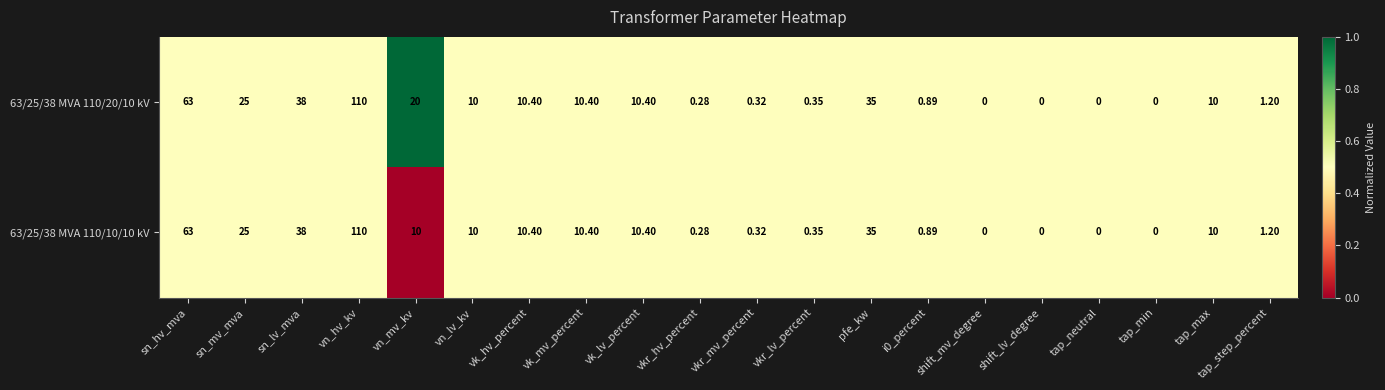

What is the total value across all series at vkr_hv_percent?

0.6